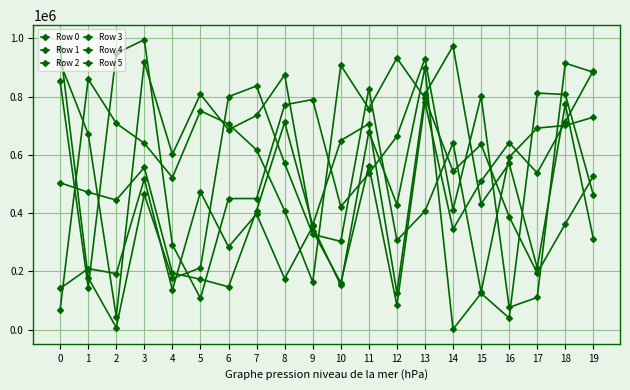

Rank the categories by Row 1 value from highest to lowest.

13, 17, 18, 11, 3, 5, 19, 12, 7, 9, 6, 1, 2, 8, 10, 0, 4, 15, 16, 14